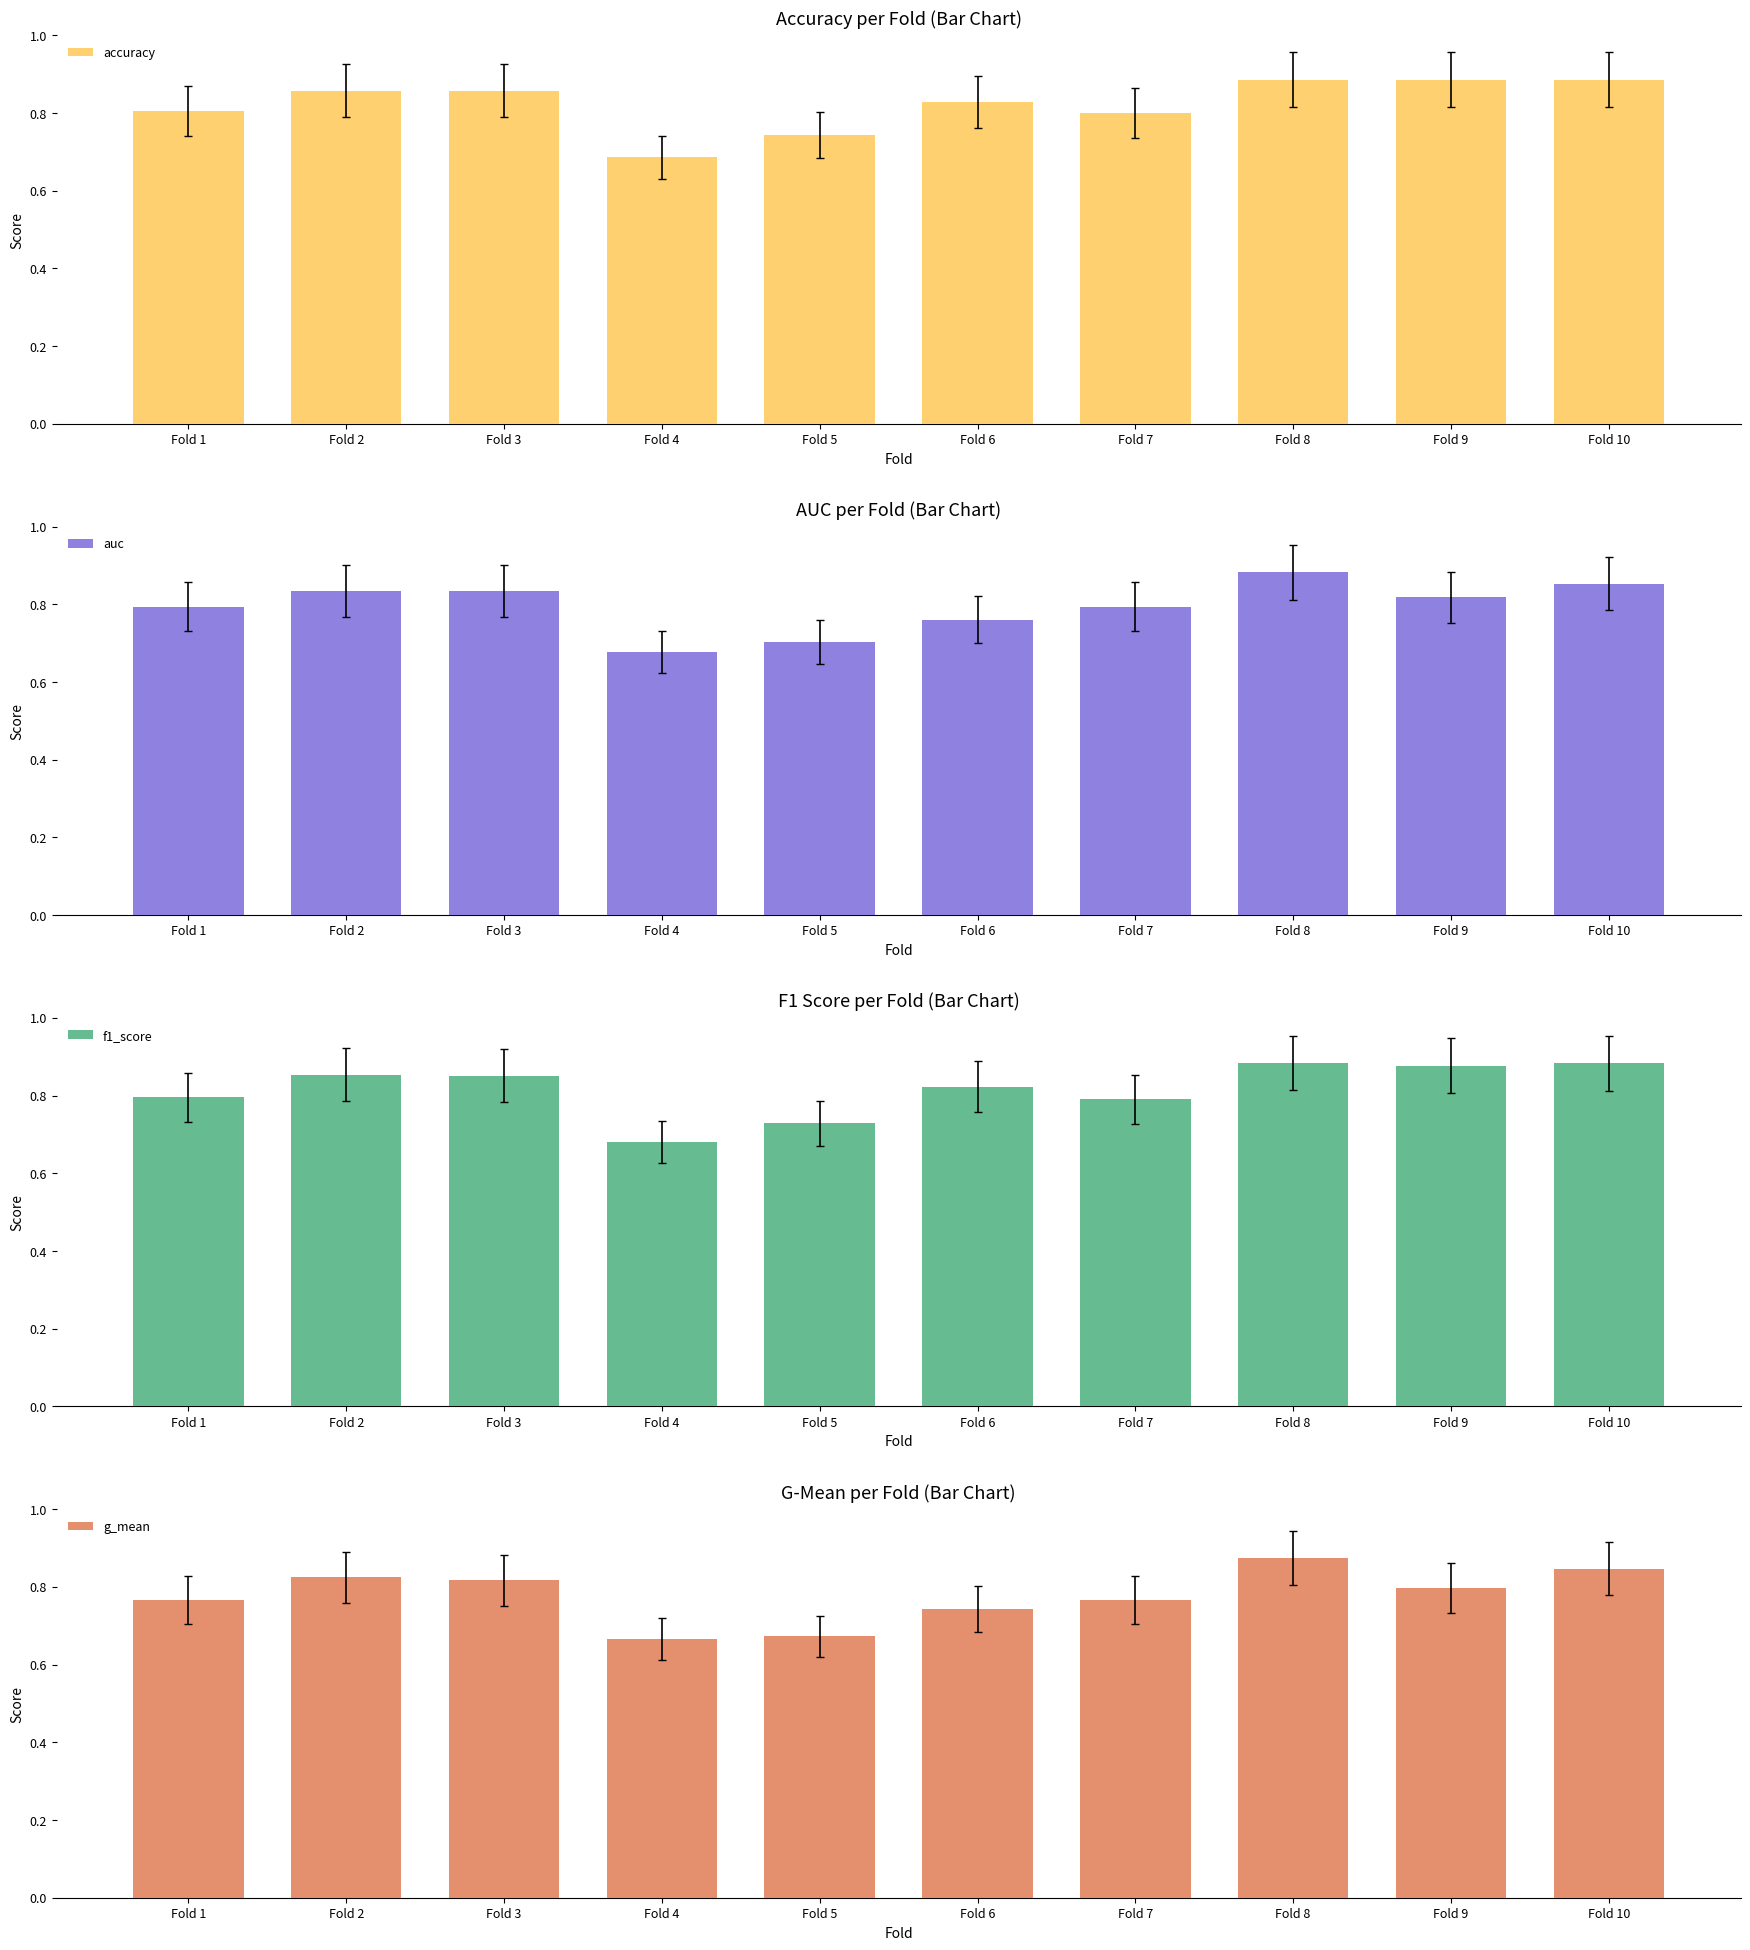

What are all the series names shown in the legend?

accuracy, auc, f1_score, g_mean